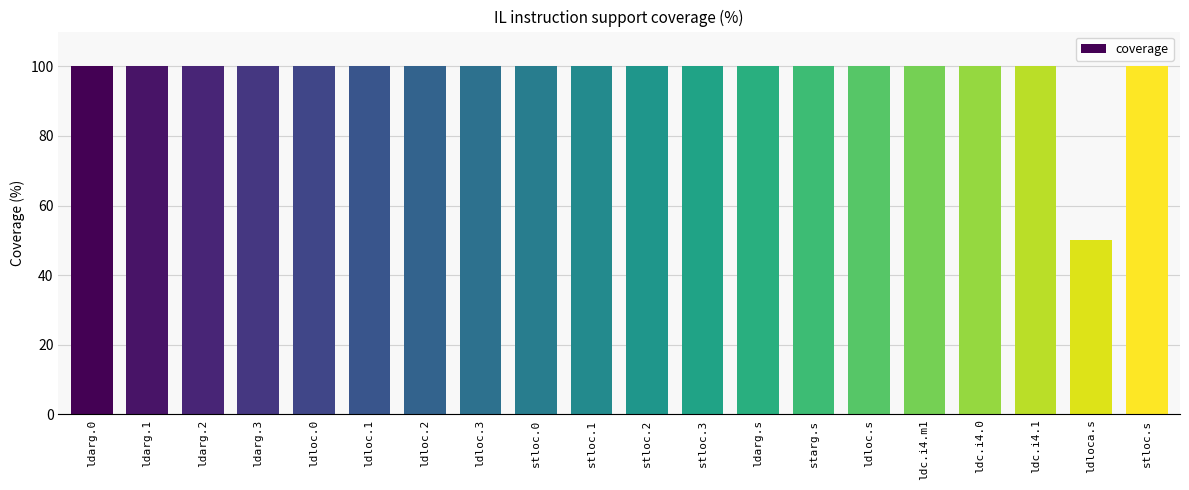

What is the approximate value at ldarg.3, to the nearest 10?

100